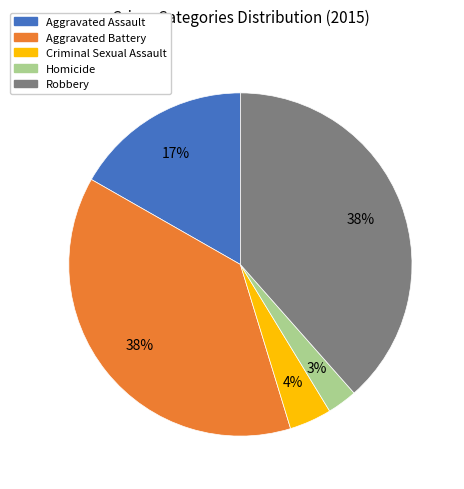

True or false: Homicide accounts for 3% of the total.

True